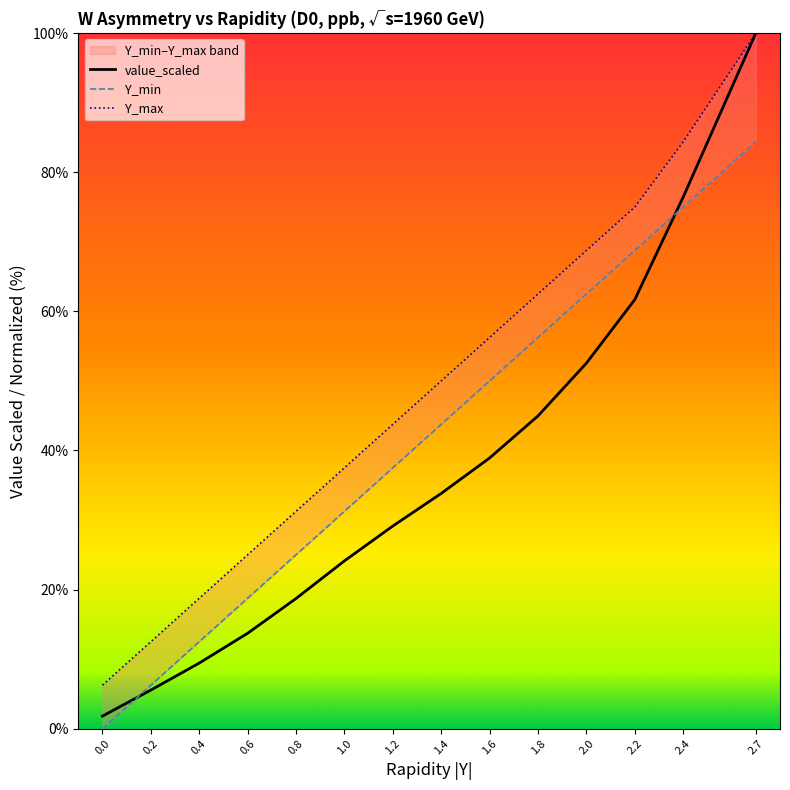

What is the difference between the Y_max values at 0.2 and 1.0?

25.0